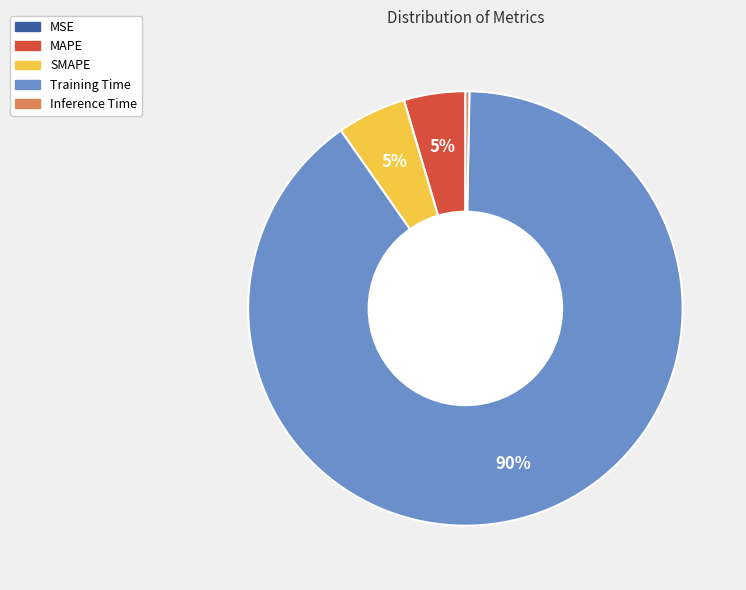

Combined, do Training Time and SMAPE account for over 50%?

Yes